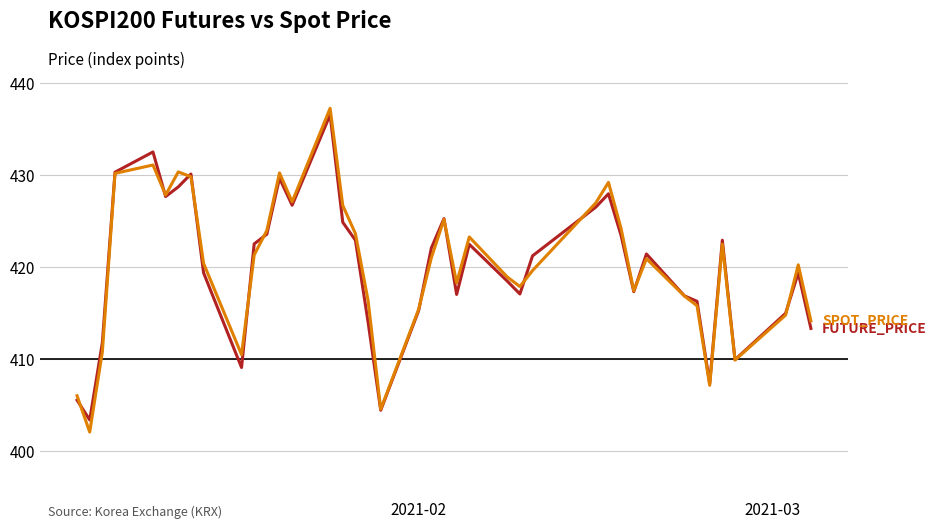

What is the minimum value shown in the chart?

402.1